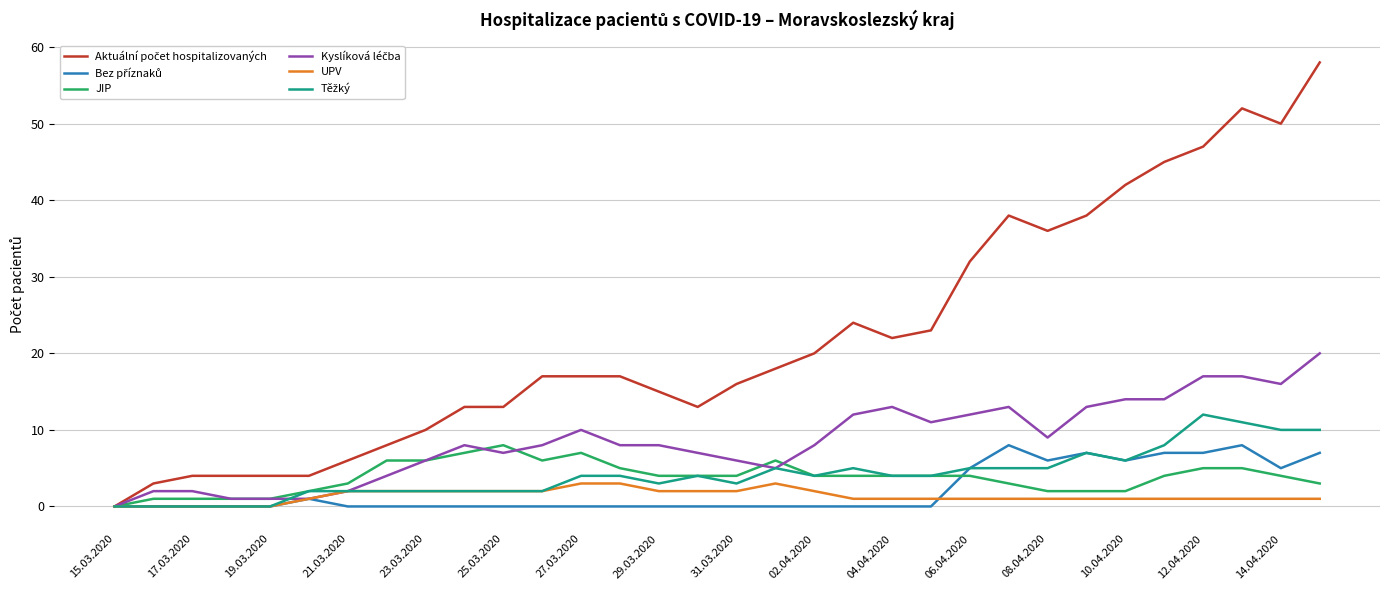

The value of JIP at 04.04.2020 is 6. True or false?

False